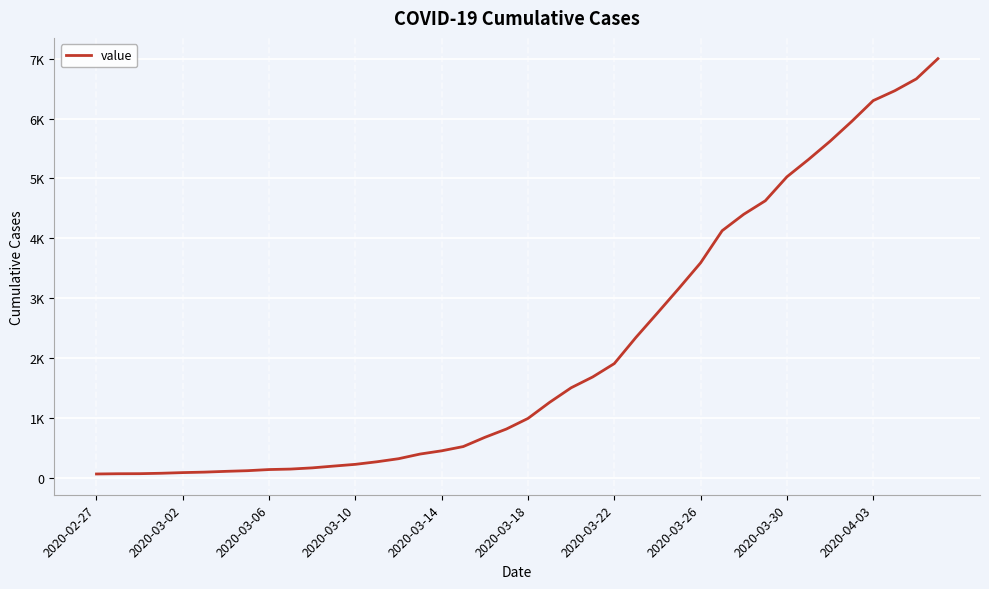

What is the average value?

2143